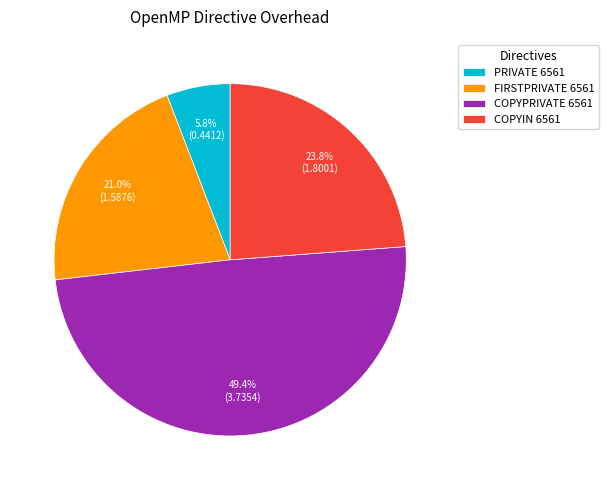

Approximately how many times larger is the value at FIRSTPRIVATE 6561 compared to COPYPRIVATE 6561?

0.4